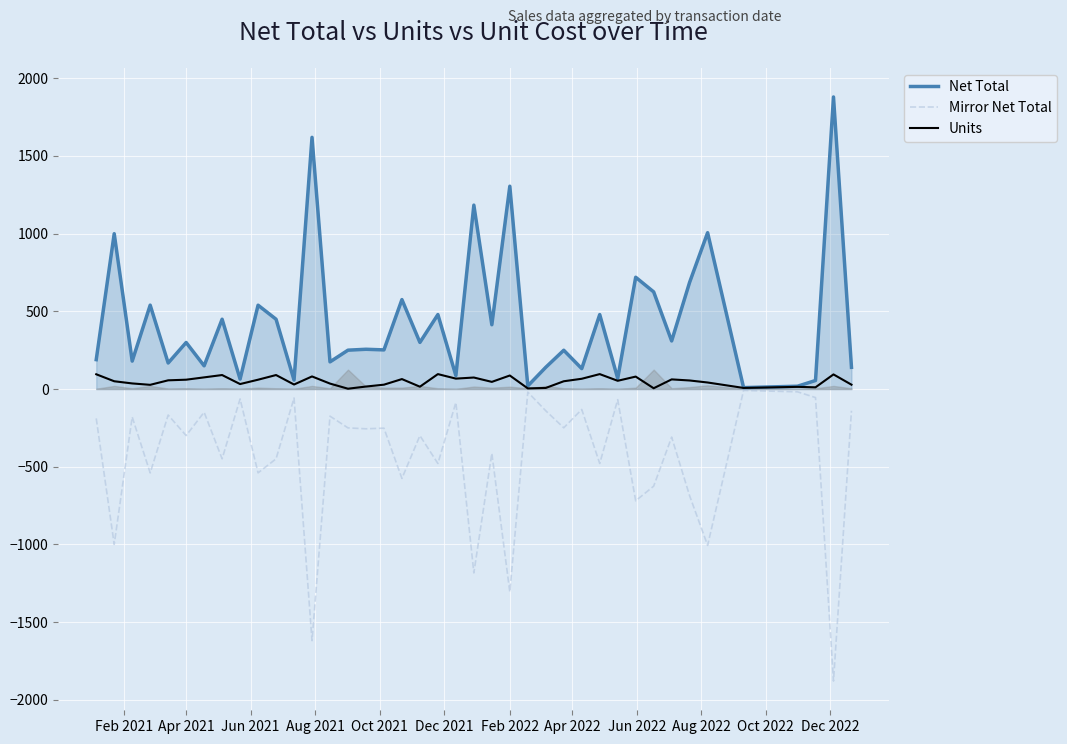

Rank the series by their average value, from lowest to highest.

Mirror Net Total, Units, Net Total